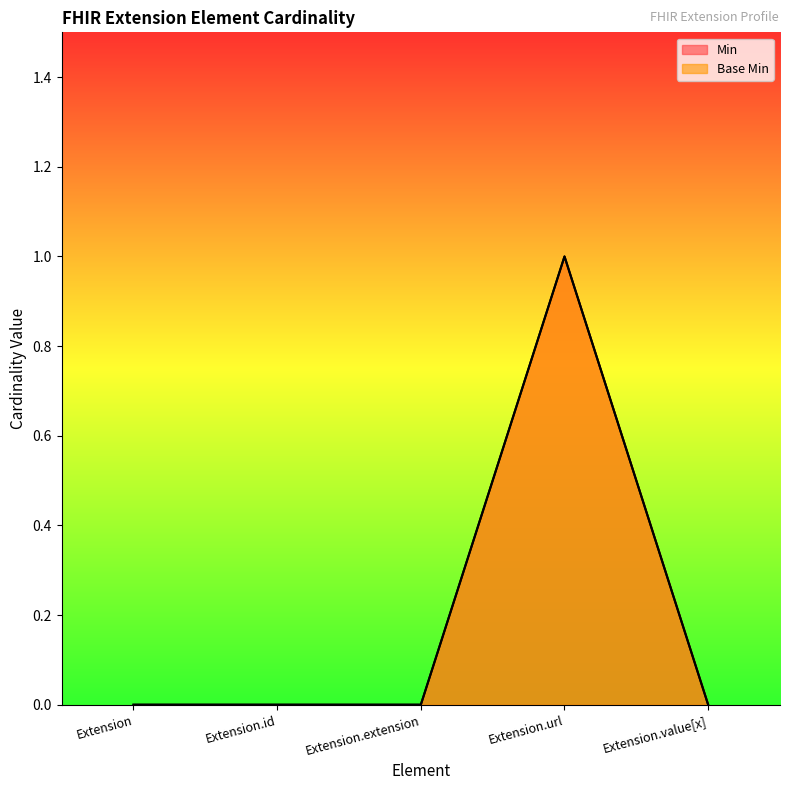

What is the label of the 3rd point from the left?

Extension.extension